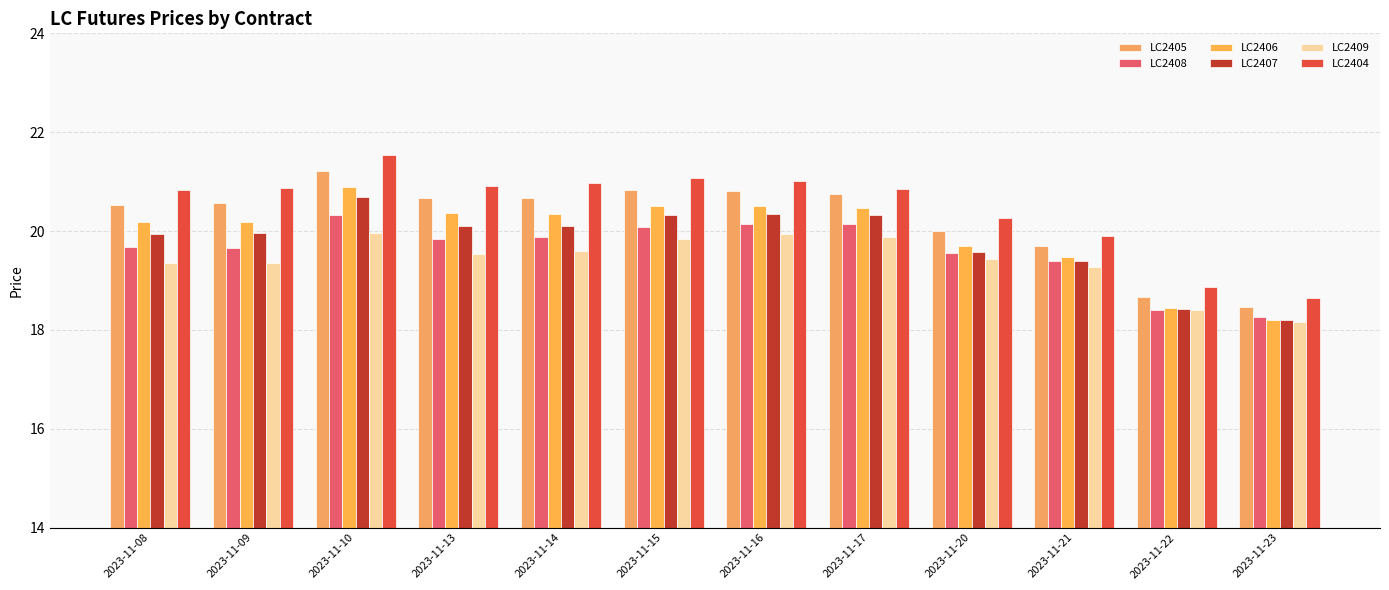

What is the average value of the LC2409 series?

19.4